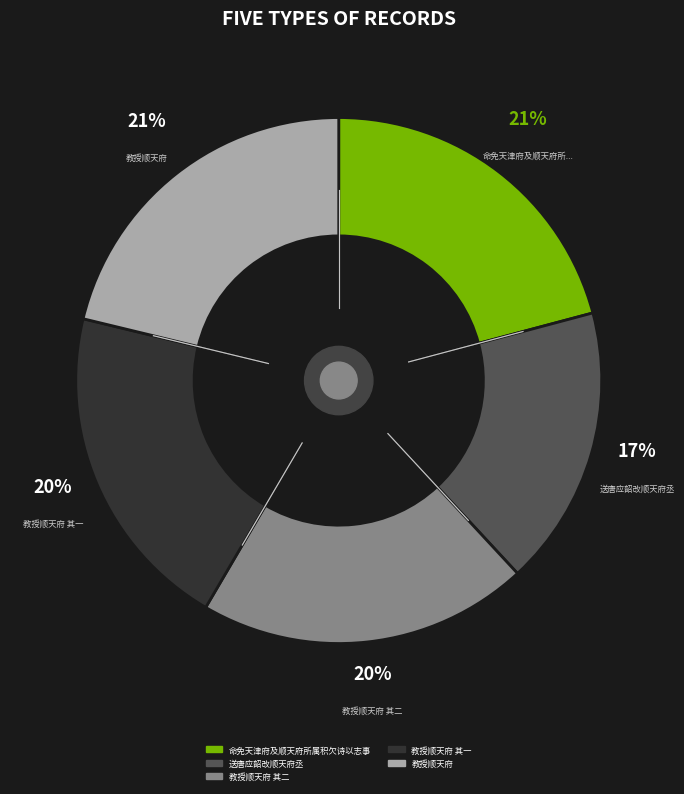

Which category has the smallest portion of the pie?

送唐应韶改顺天府丞